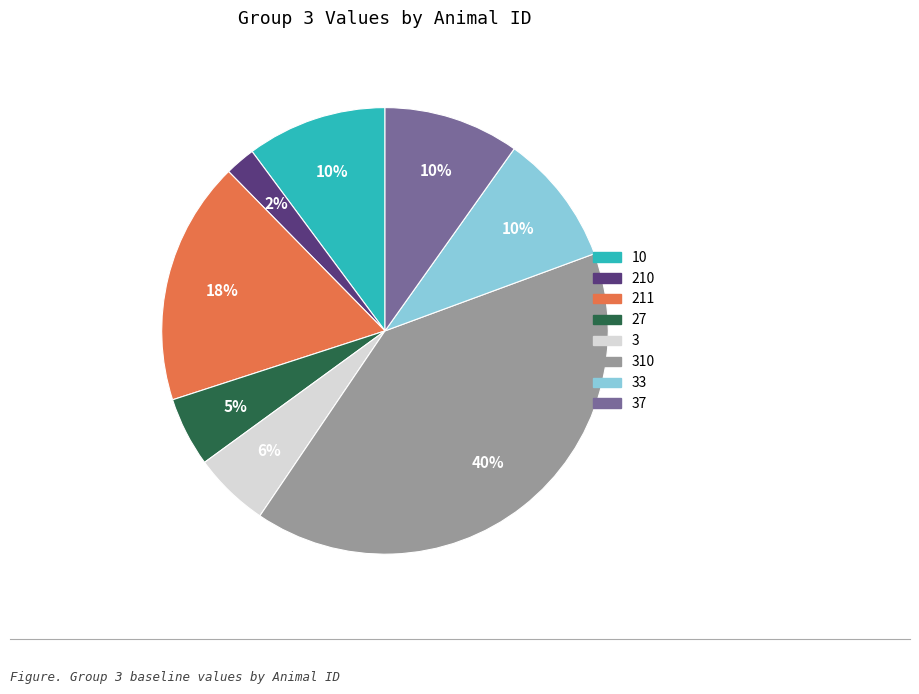

How many slices are in this pie chart?

8